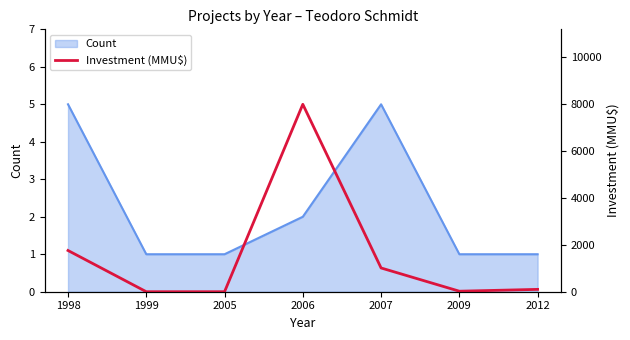

At which label is Count closest to 3?

2006